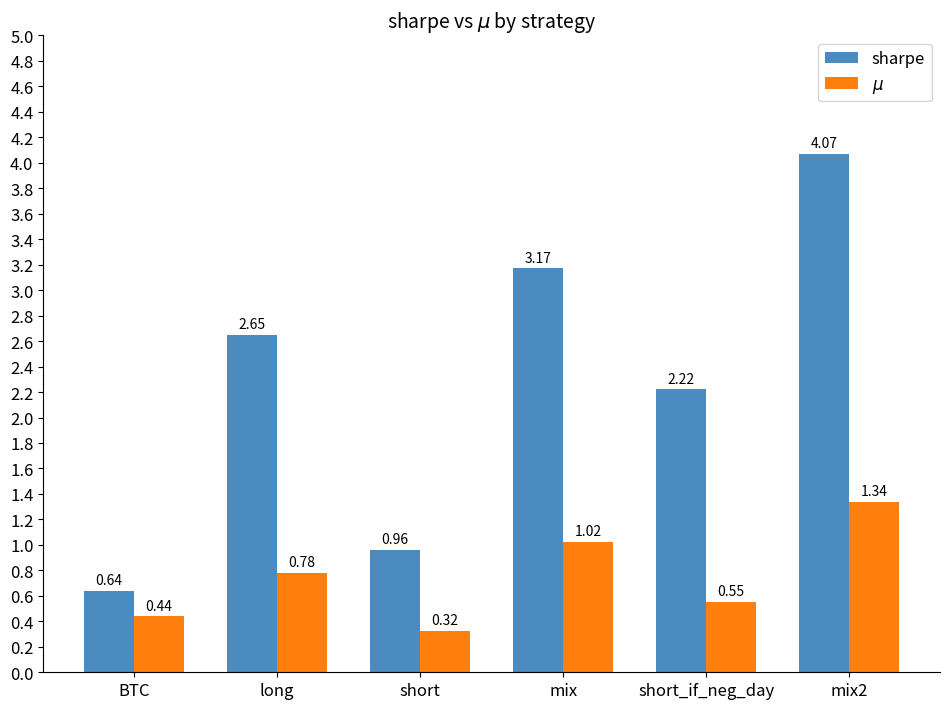

What is the difference between the maximum and second lowest values in the sharpe series?

3.1